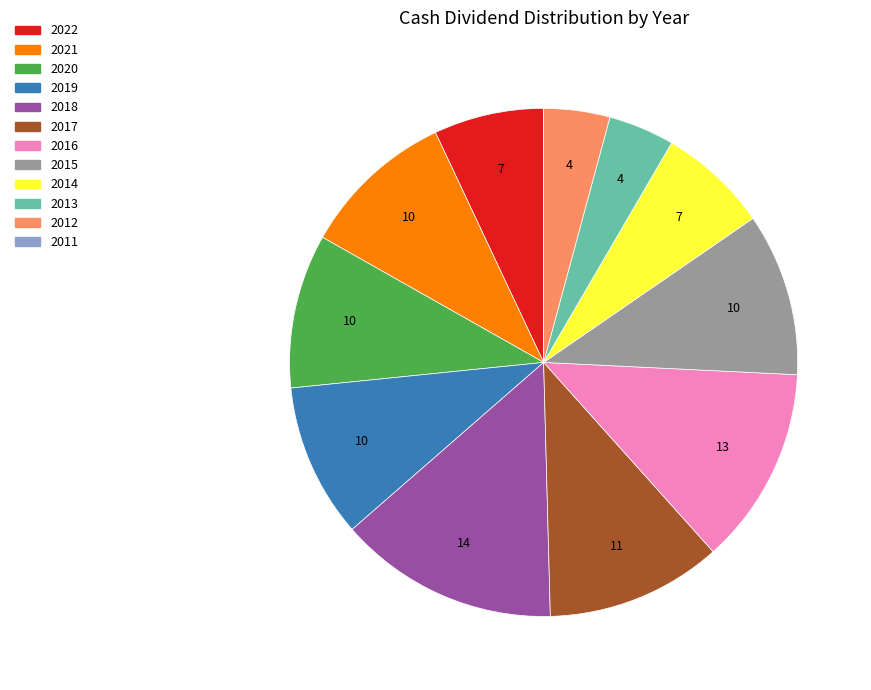

Is it true that 2018 is 24% of the pie?

False